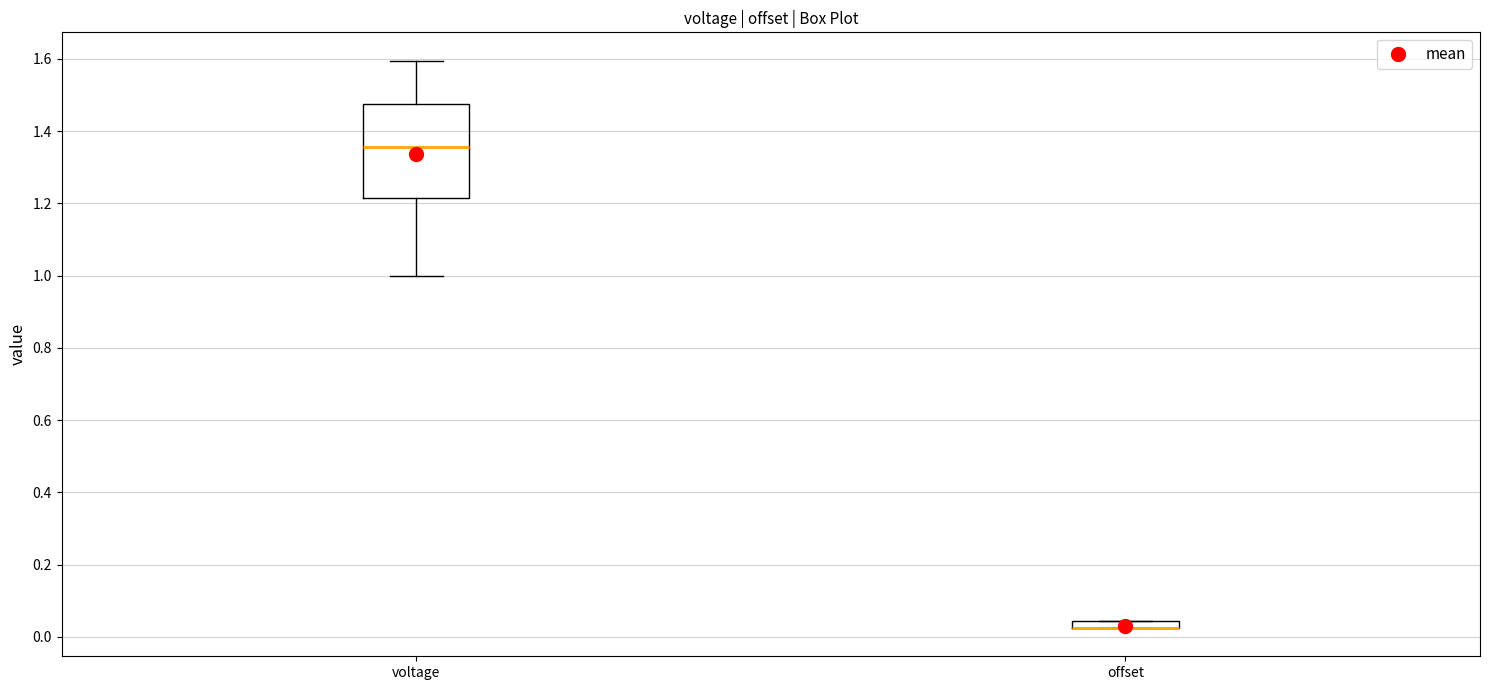

Comparing the boxes themselves (not the whiskers), which one is the tallest?

voltage